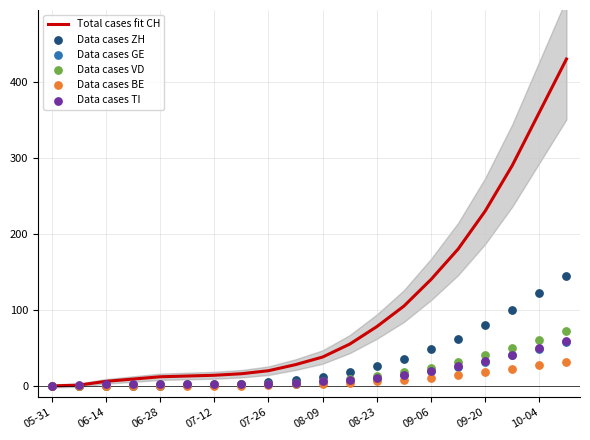

Where is Total cases fit CH nearest to the value 215?

09-20